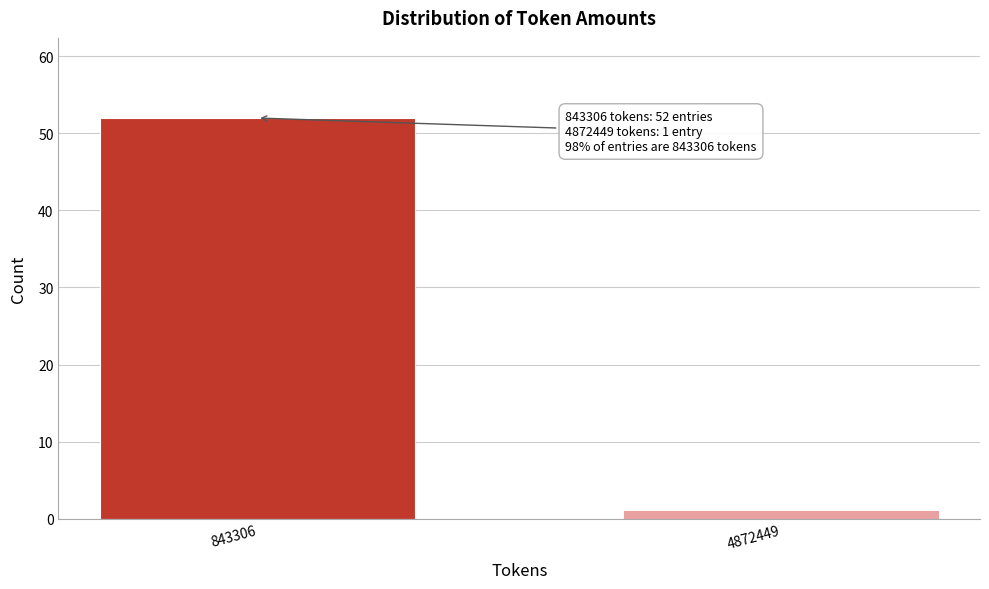

Reading left to right, what are all the values shown in this chart?

52	1